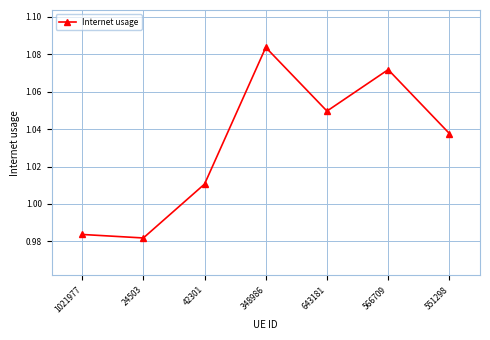

Rank the categories by value from lowest to highest.

24503, 1021977, 42301, 551298, 643181, 566709, 348986